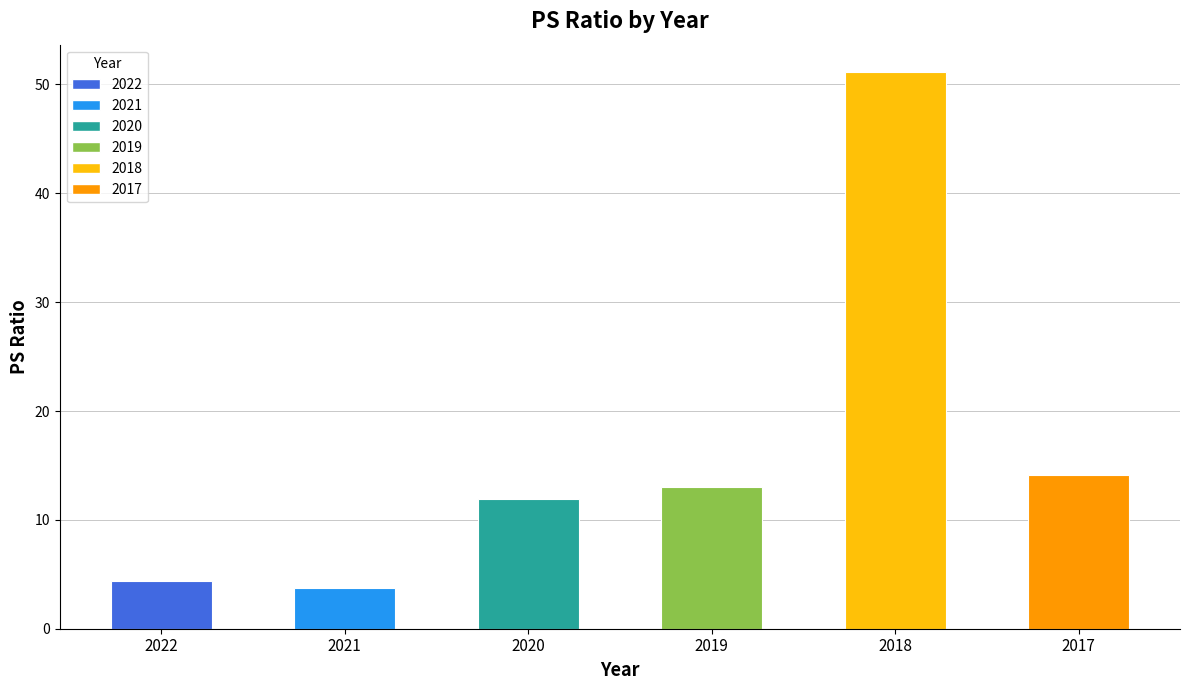

What is the maximum value shown in the chart?

51.1